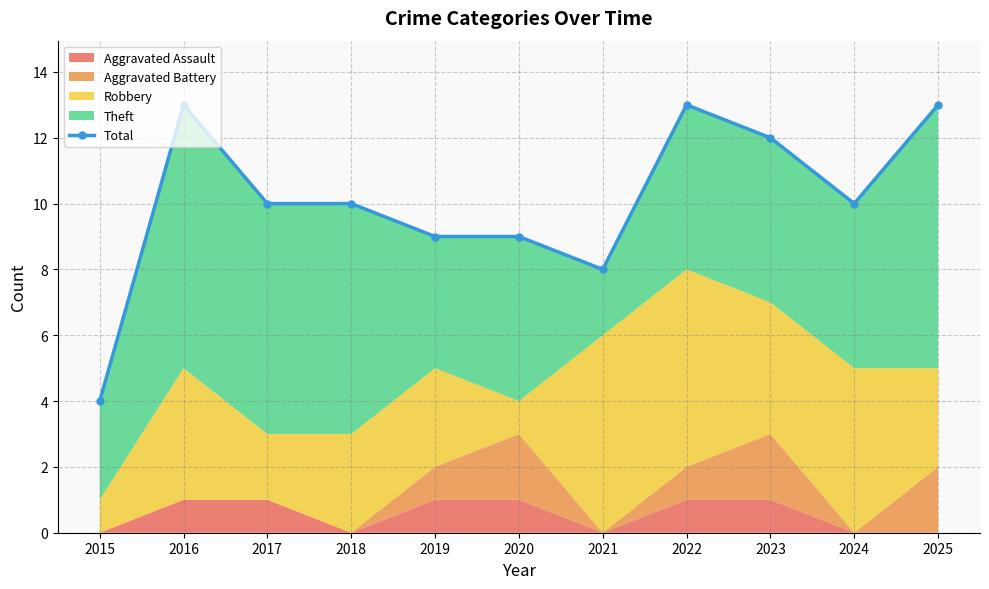

What is the sum of all values?

111